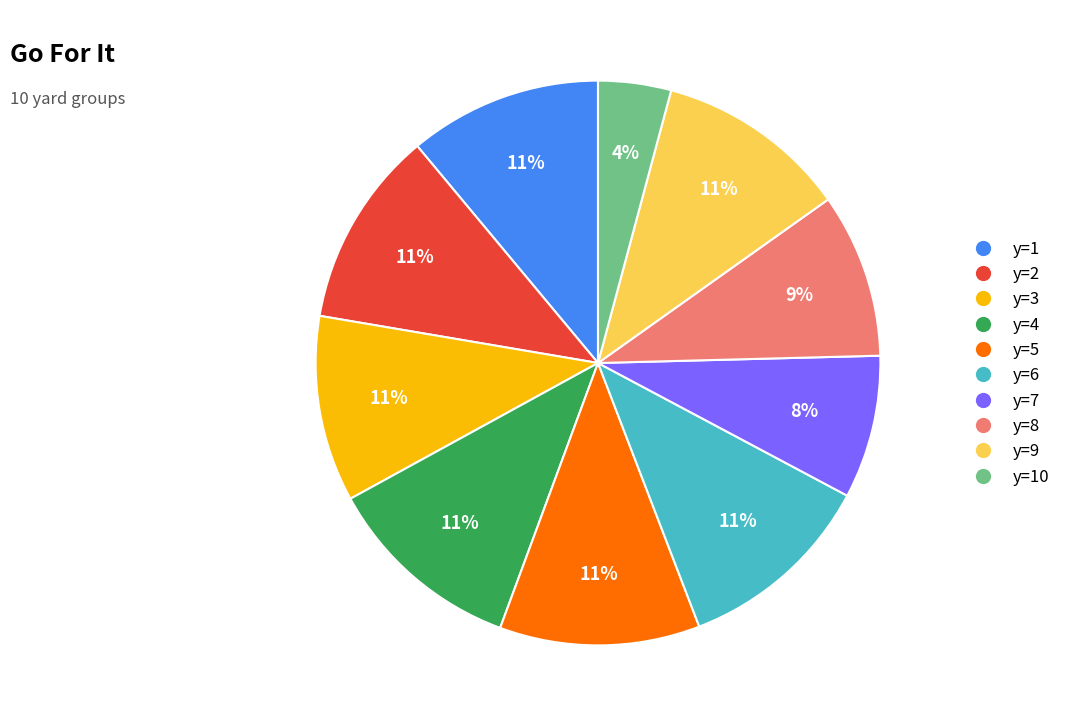

Is there any slice that represents more than half of the pie?

No